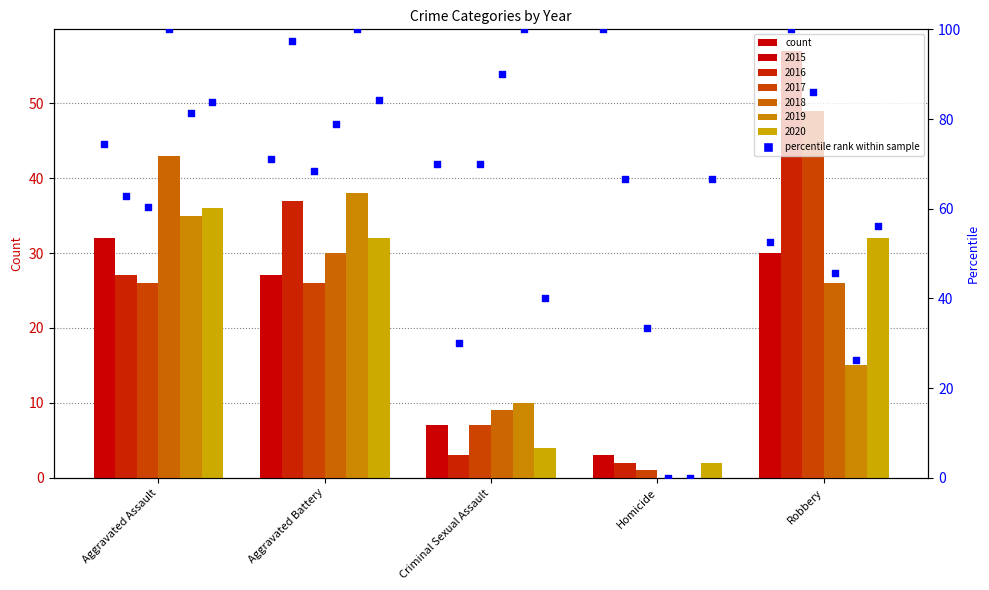

What is the total value across all series at Homicide?

8